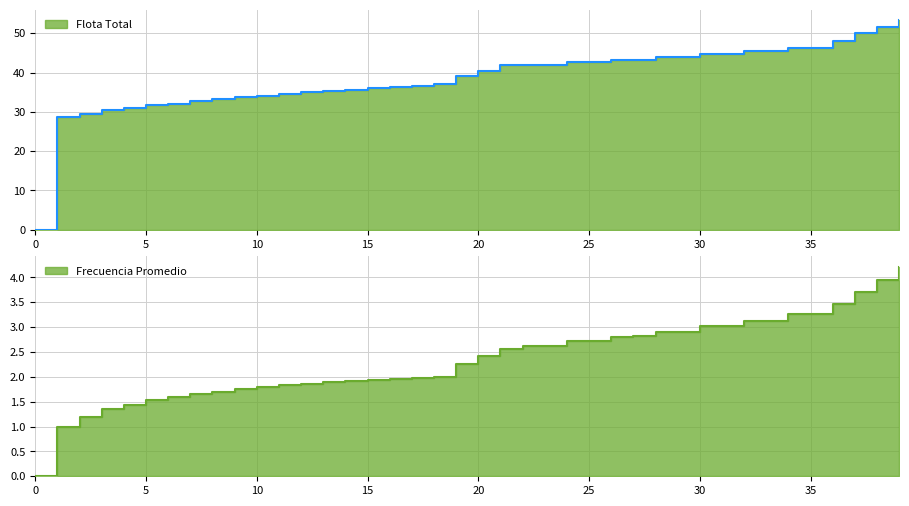

How many data points in Flota Total (line) are above 40?

20